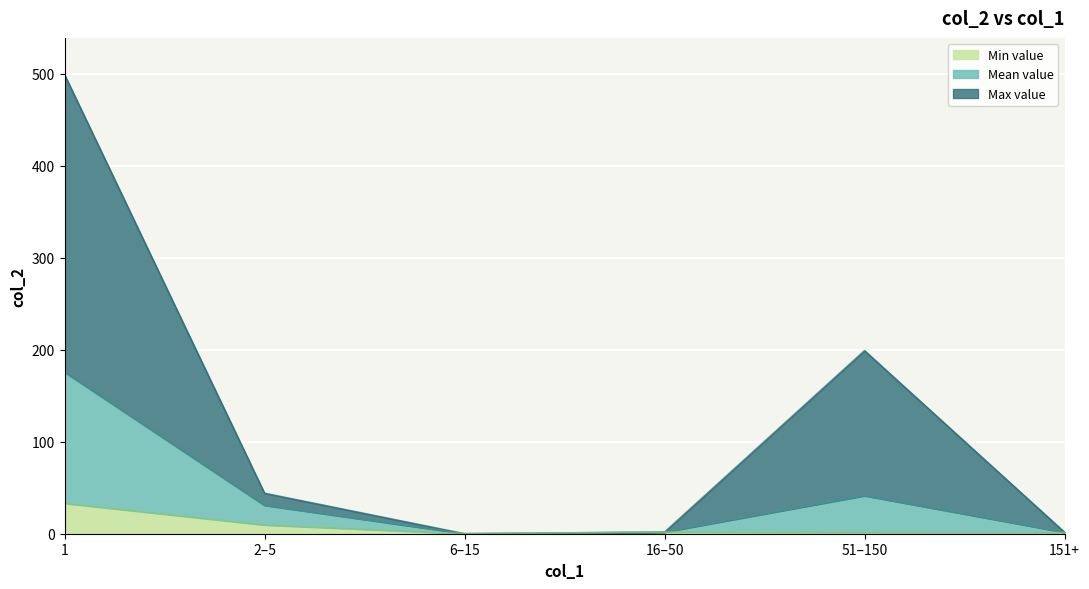

True or false: Min value has a value of 1.4 at 51–150.

True